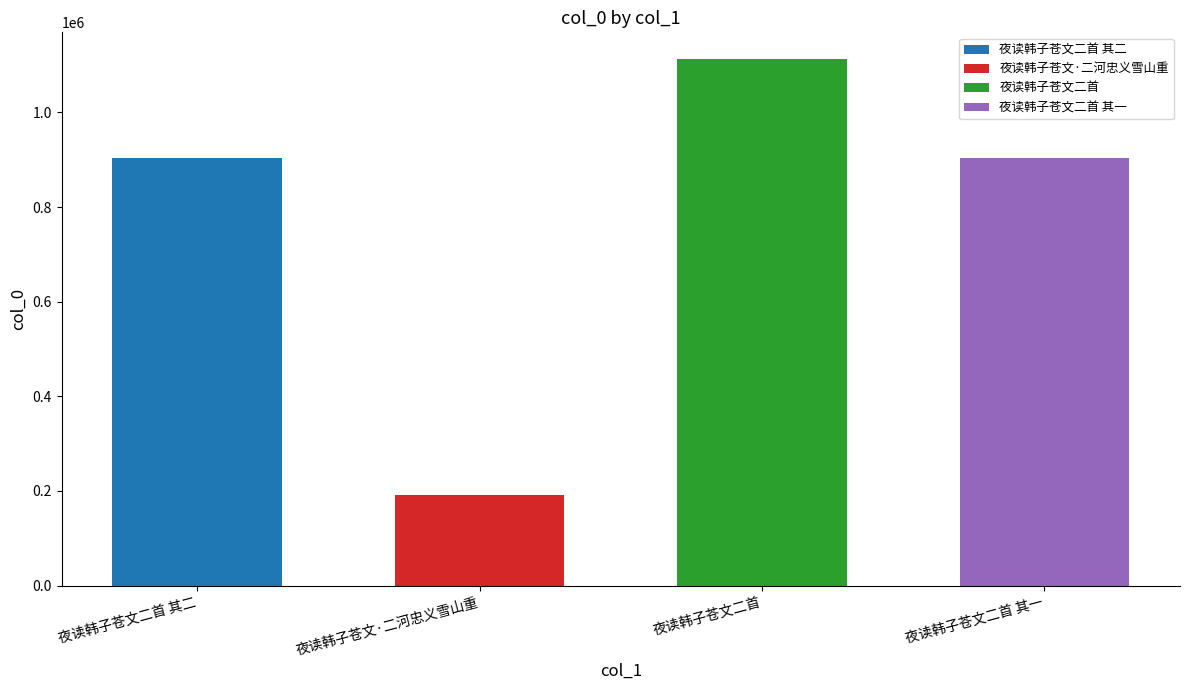

Are the bars horizontal?

No